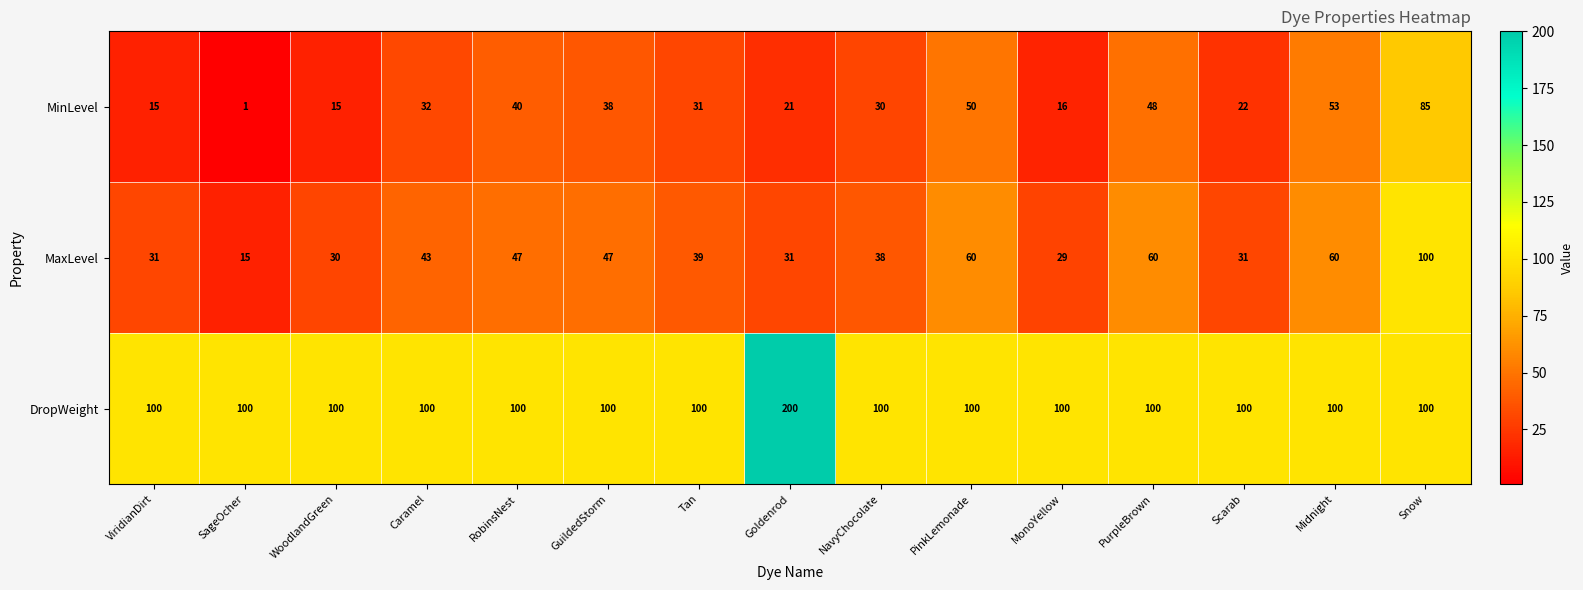

How many data points does each series have?

15